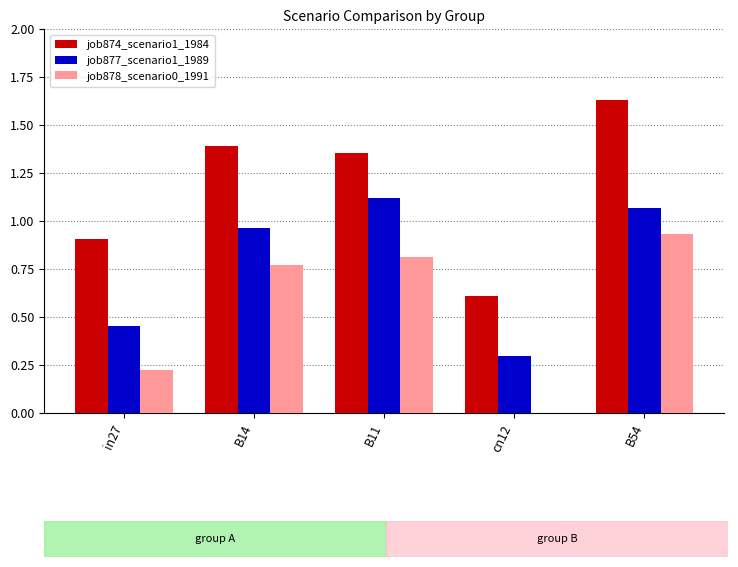

Where is job874_scenario1_1984 nearest to the value 1?

in27